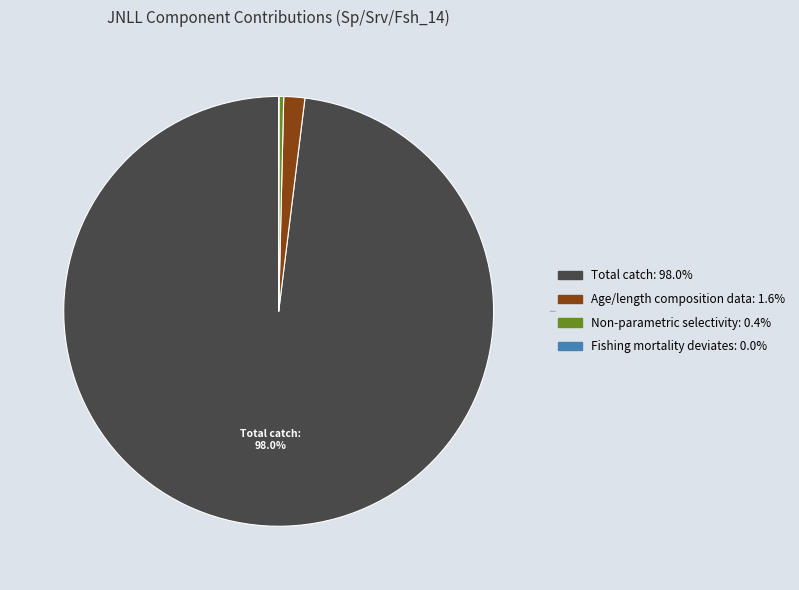

Does any single category account for the majority?

Yes